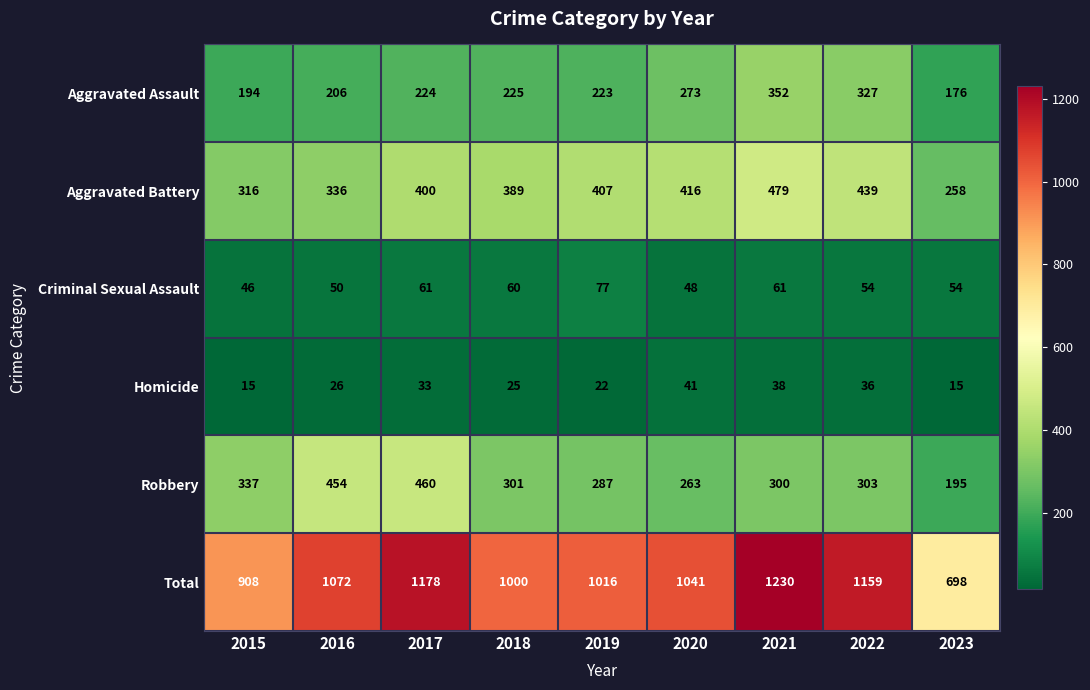

How many categories are shown in the chart?

9